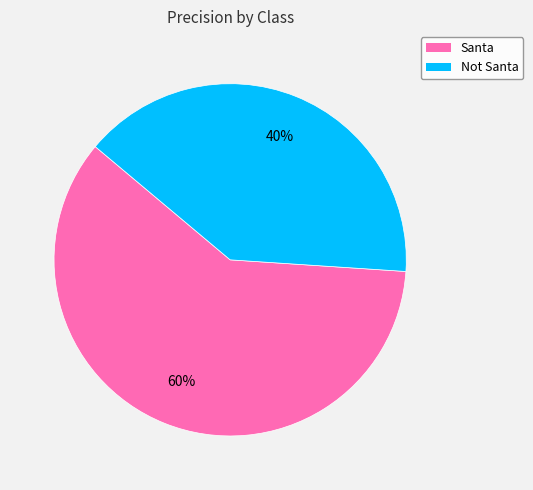

To the nearest percent, what portion does Not Santa represent?

40%